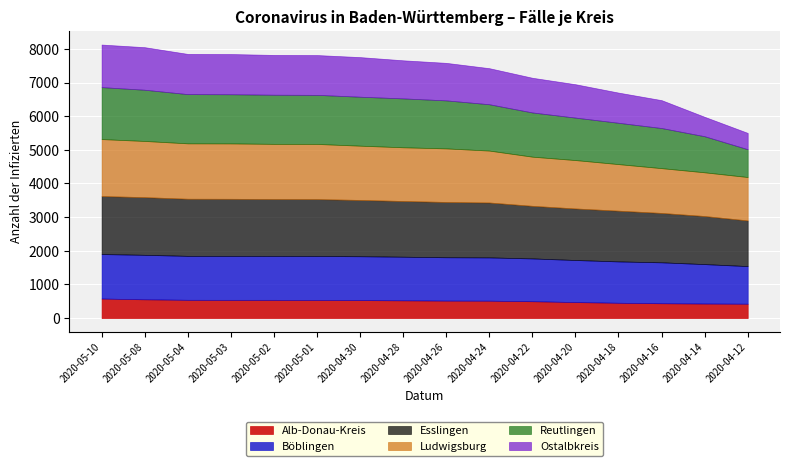

What is the difference between the maximum and minimum values in the Böblingen series?

204